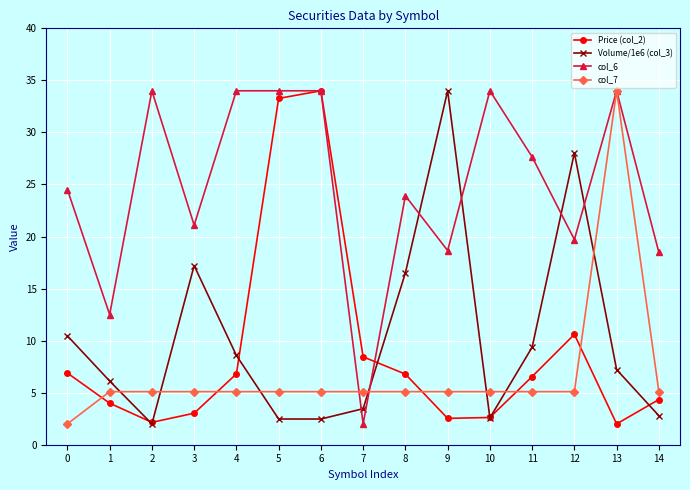

True or false: Price (col_2) and col_7 cross at least once.

True